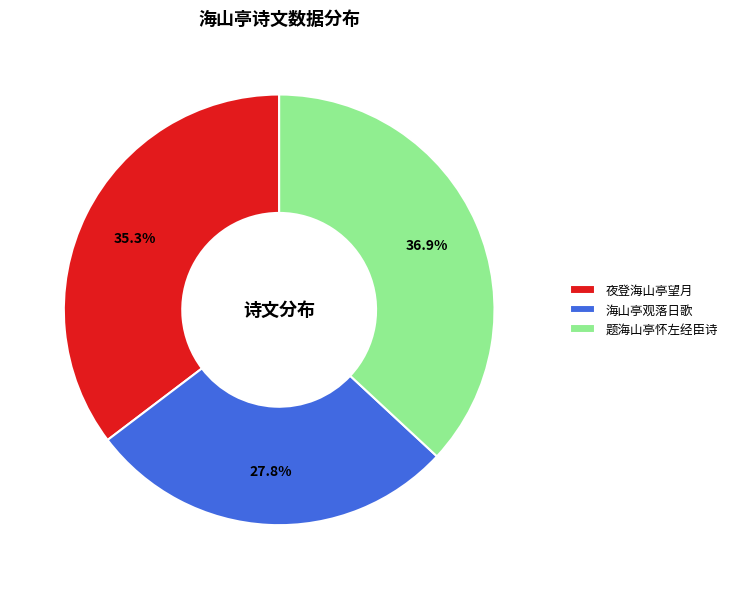

Which category has the biggest portion of the pie?

题海山亭怀左经臣诗